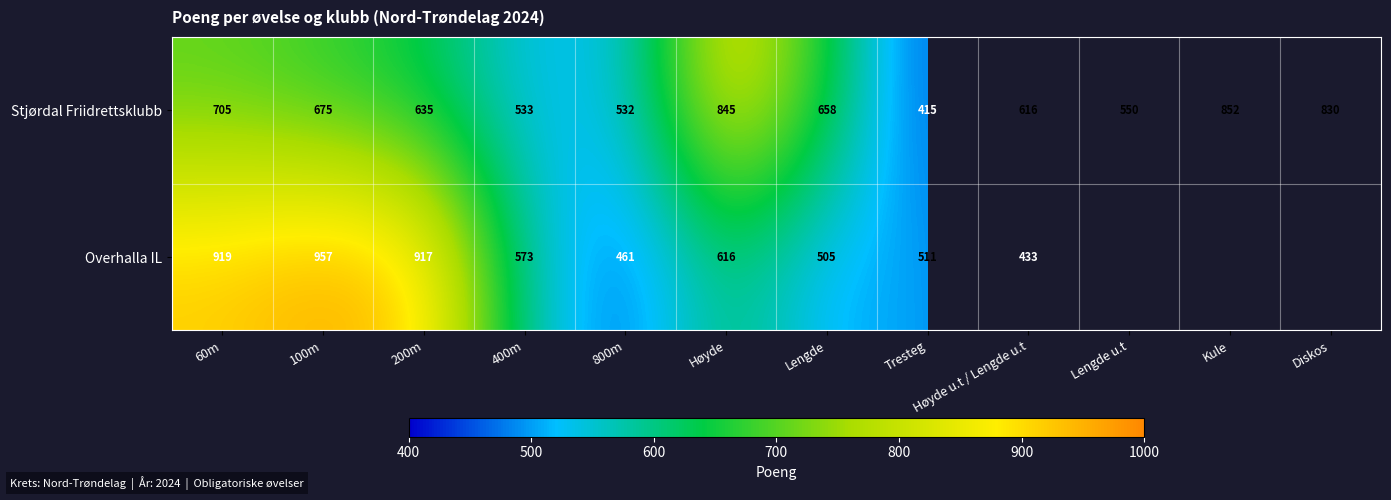

Is the value of Stjørdal Friidrettsklubb at Diskos greater than the value of Overhalla IL at 60m?

No